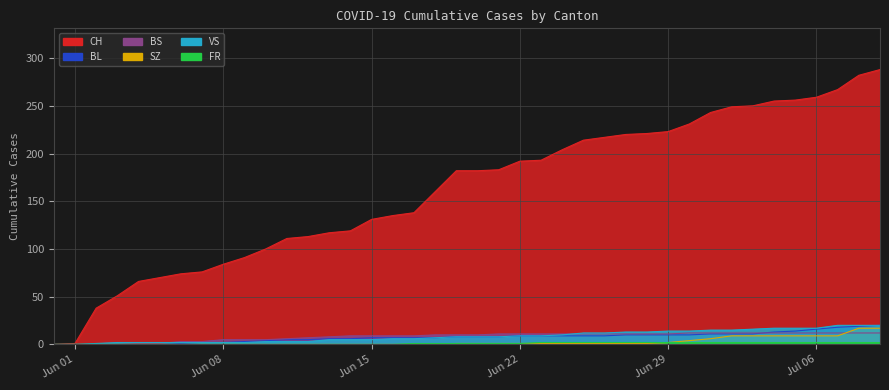

At how many categories does at least one series exceed 270?

2